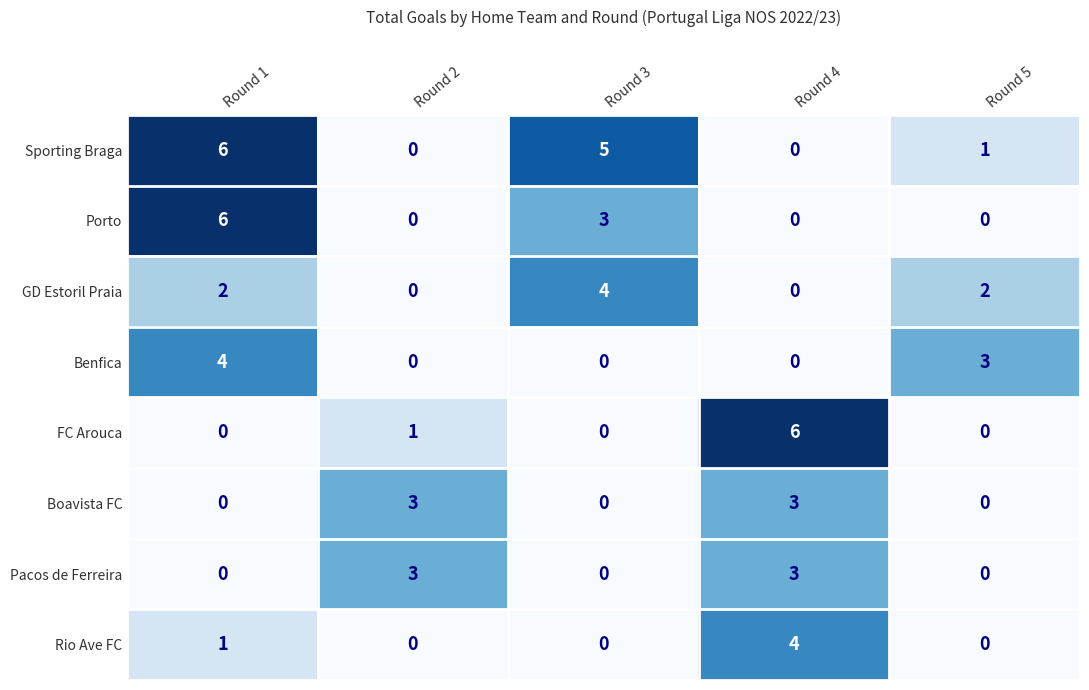

At how many categories does at least one series exceed 4?

3